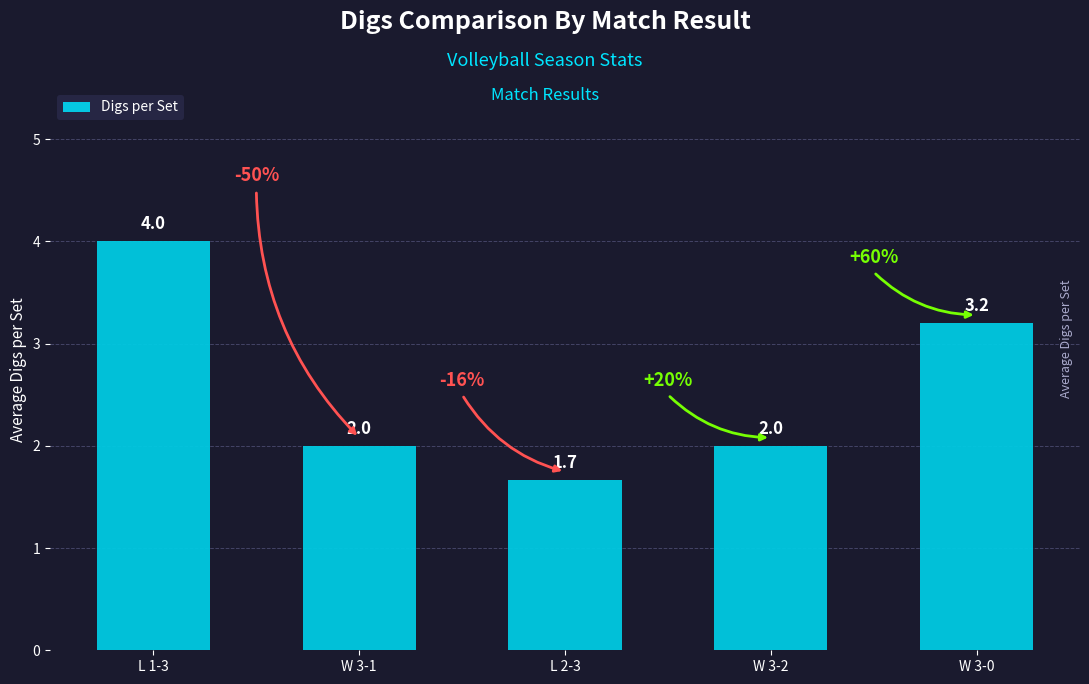

What is the approximate value at W 3-0?

3.2